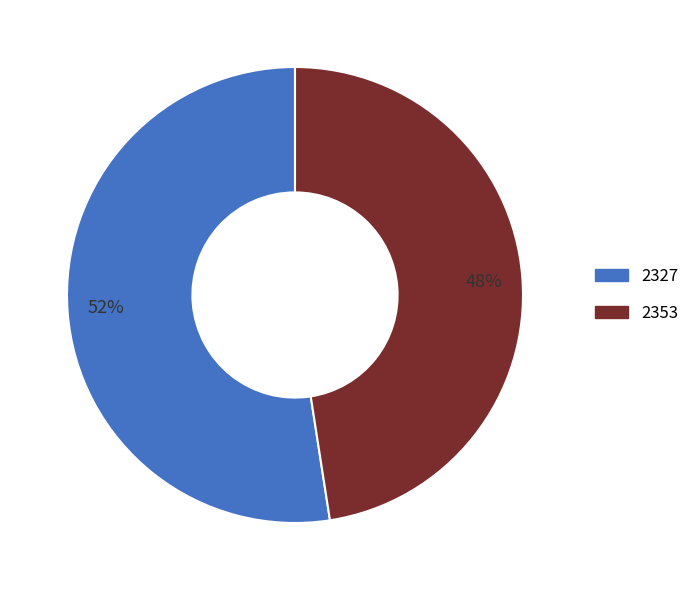

What is the smallest slice in the pie chart?

2353